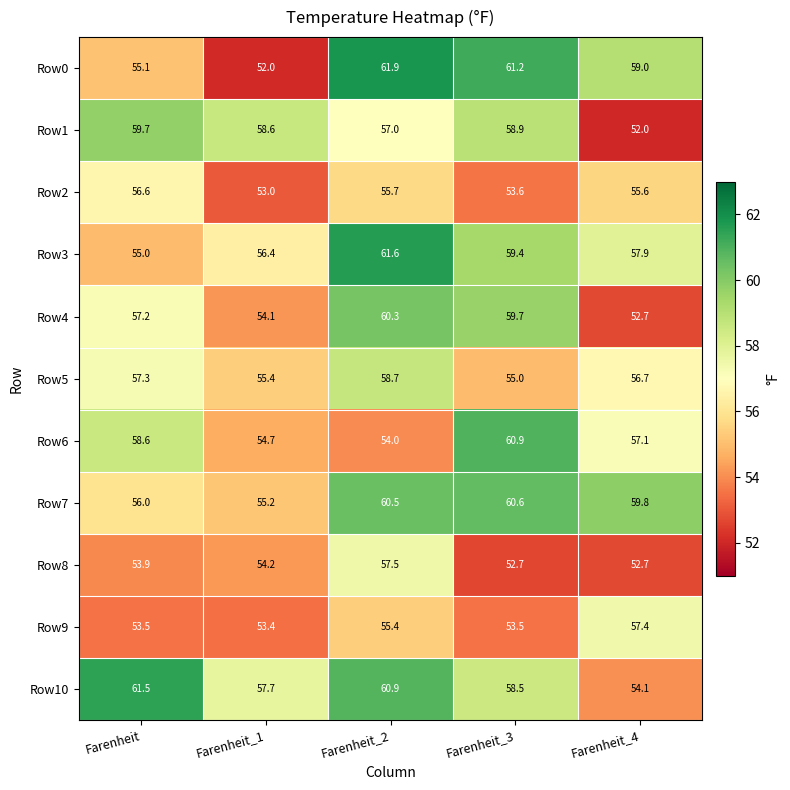

How many distinct data groups are displayed?

11